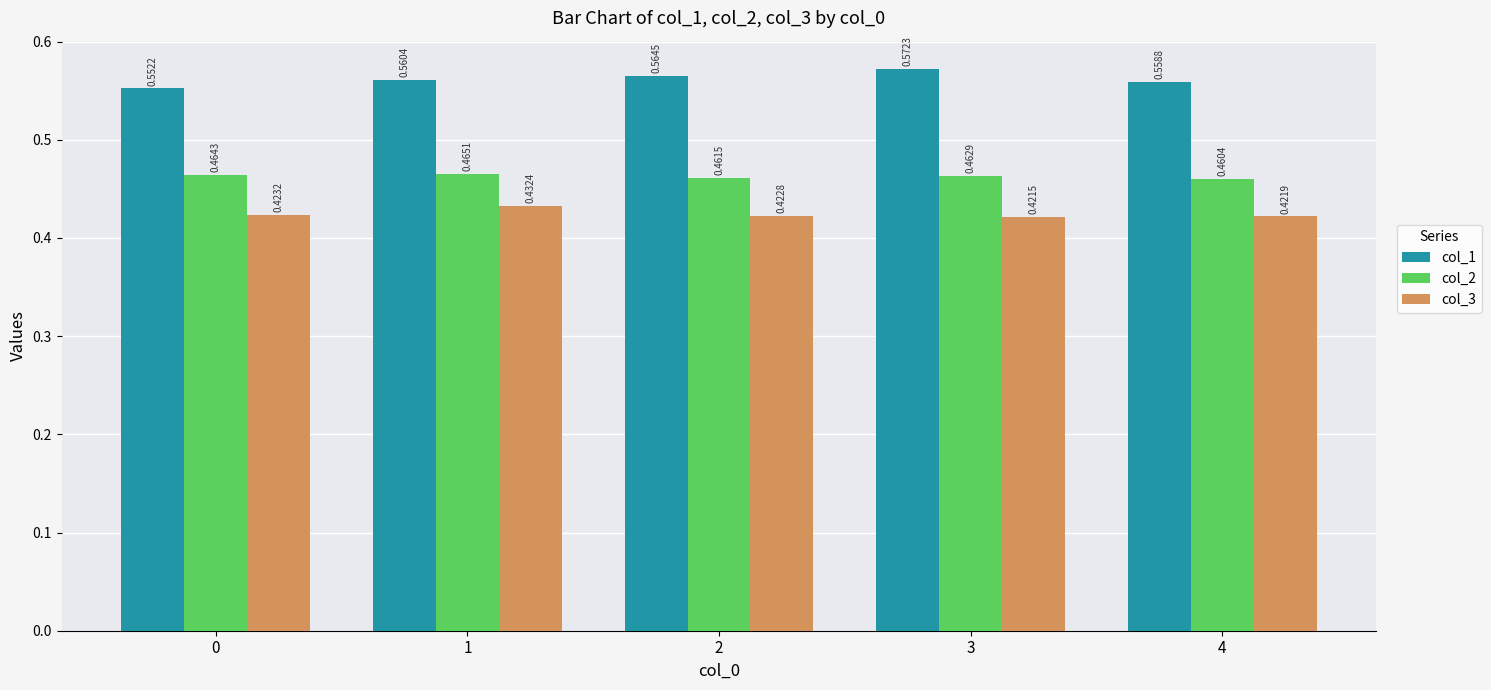

Which category has the lowest value across all series?

3